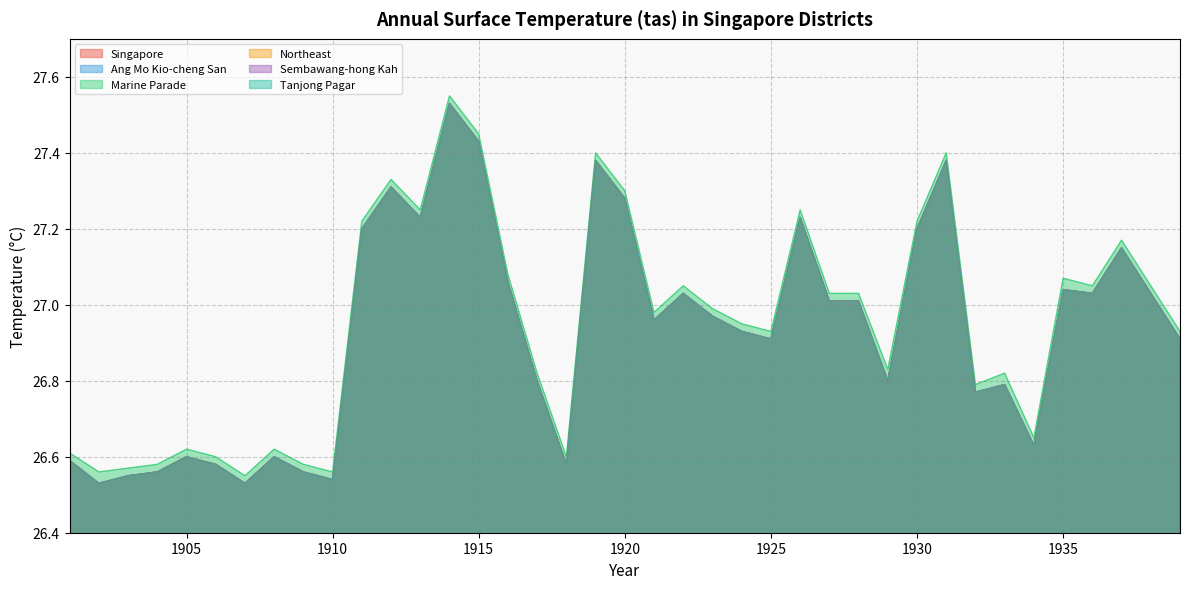

List the series in order of their peak value, highest first.

Marine Parade, Singapore, Ang Mo Kio-cheng San, Northeast, Sembawang-hong Kah, Tanjong Pagar